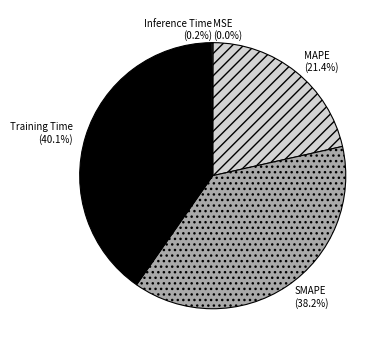

Which category has the biggest portion of the pie?

Training Time